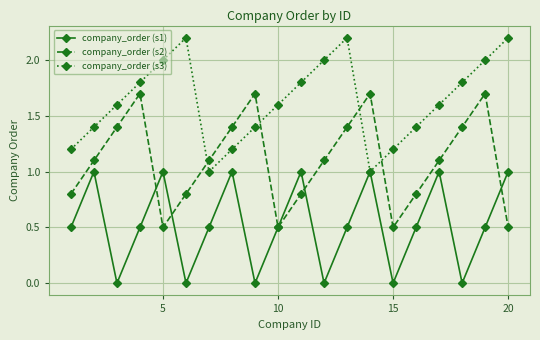

Which series has the largest total across all categories?

company_order (s3)